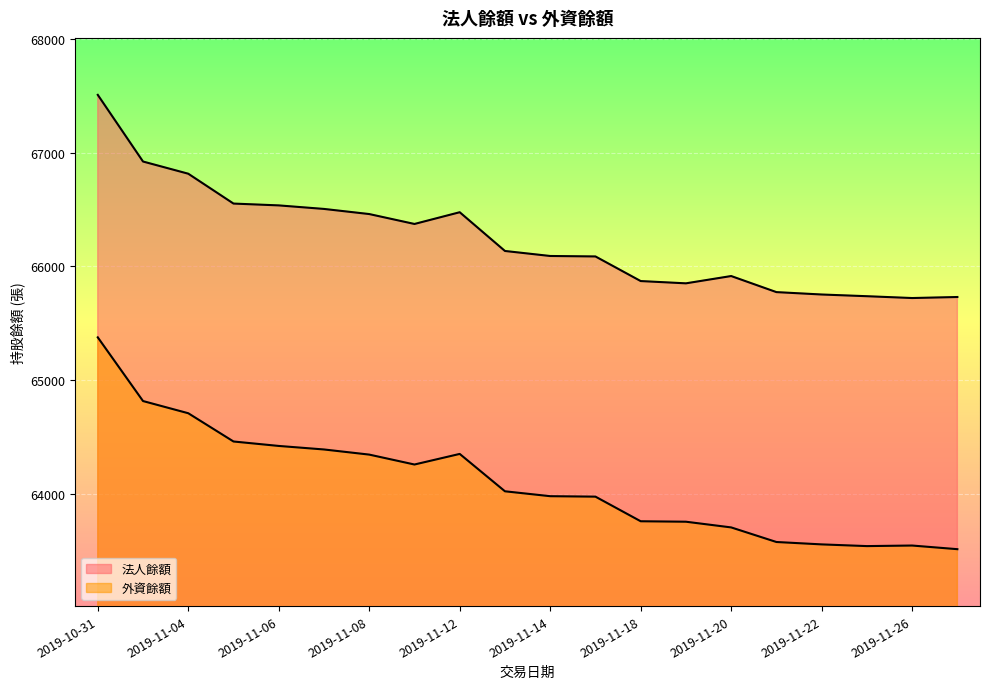

Does the chart display data point markers on the line(s)?

No